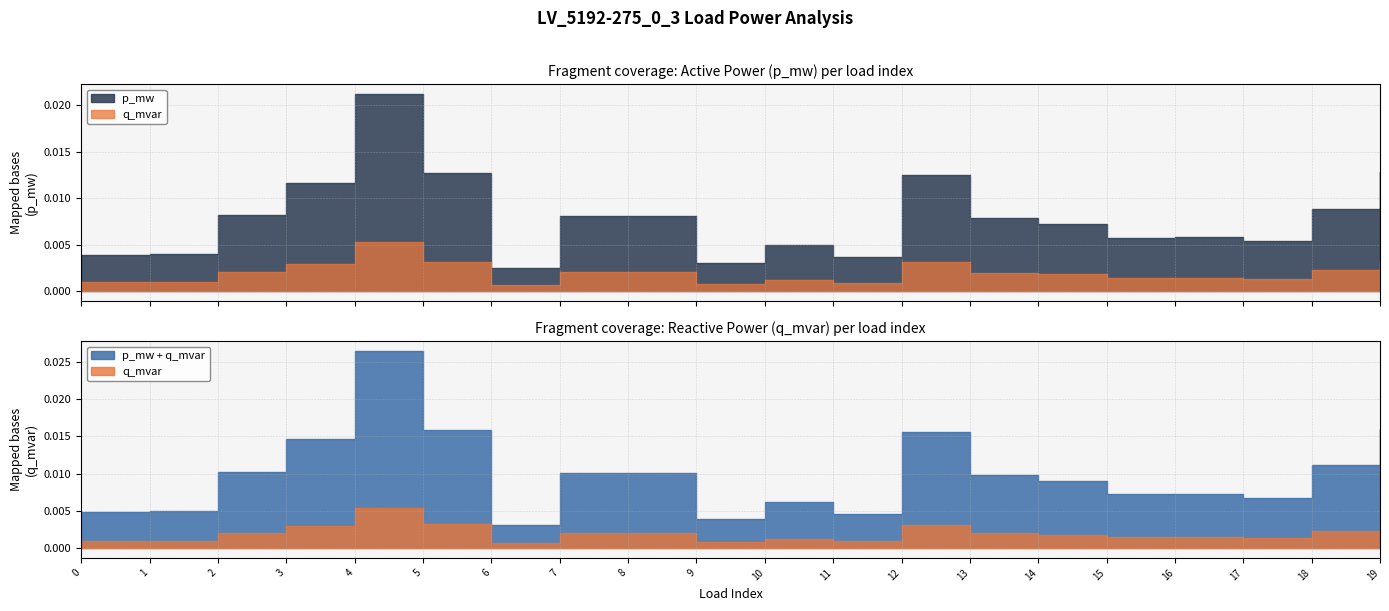

The p_mw series shows 0.0 at 10. True or false?

True